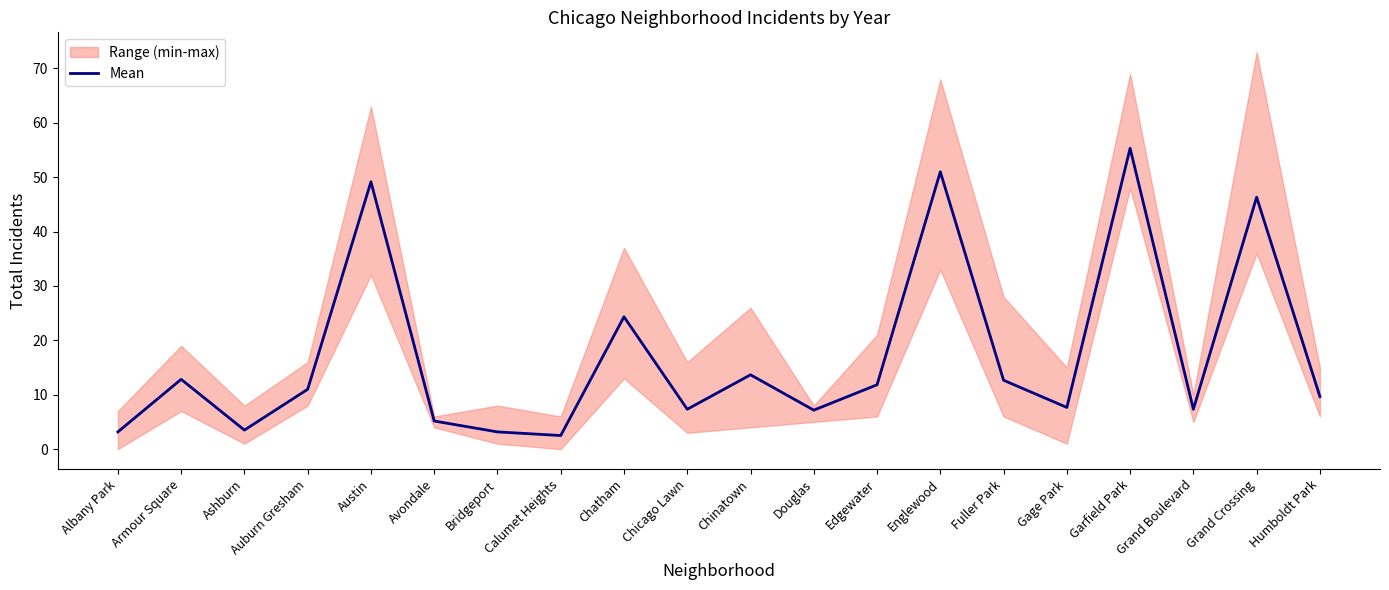

Where does the data first go above 11?

Armour Square